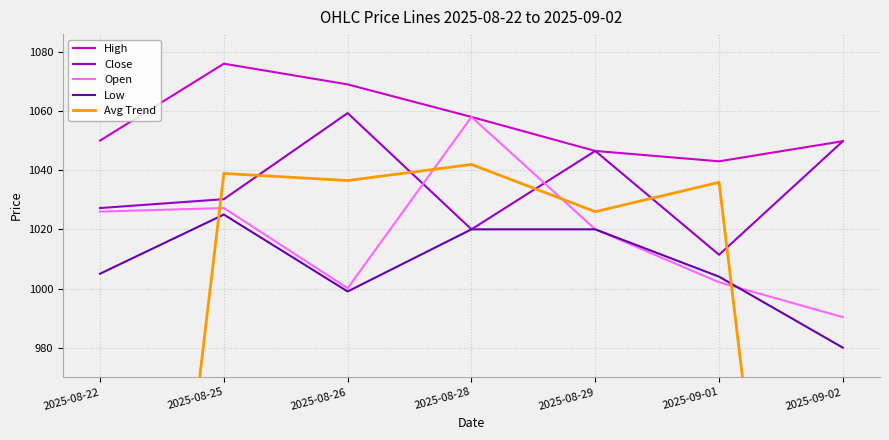

At which label does Low reach its minimum?

2025-09-02